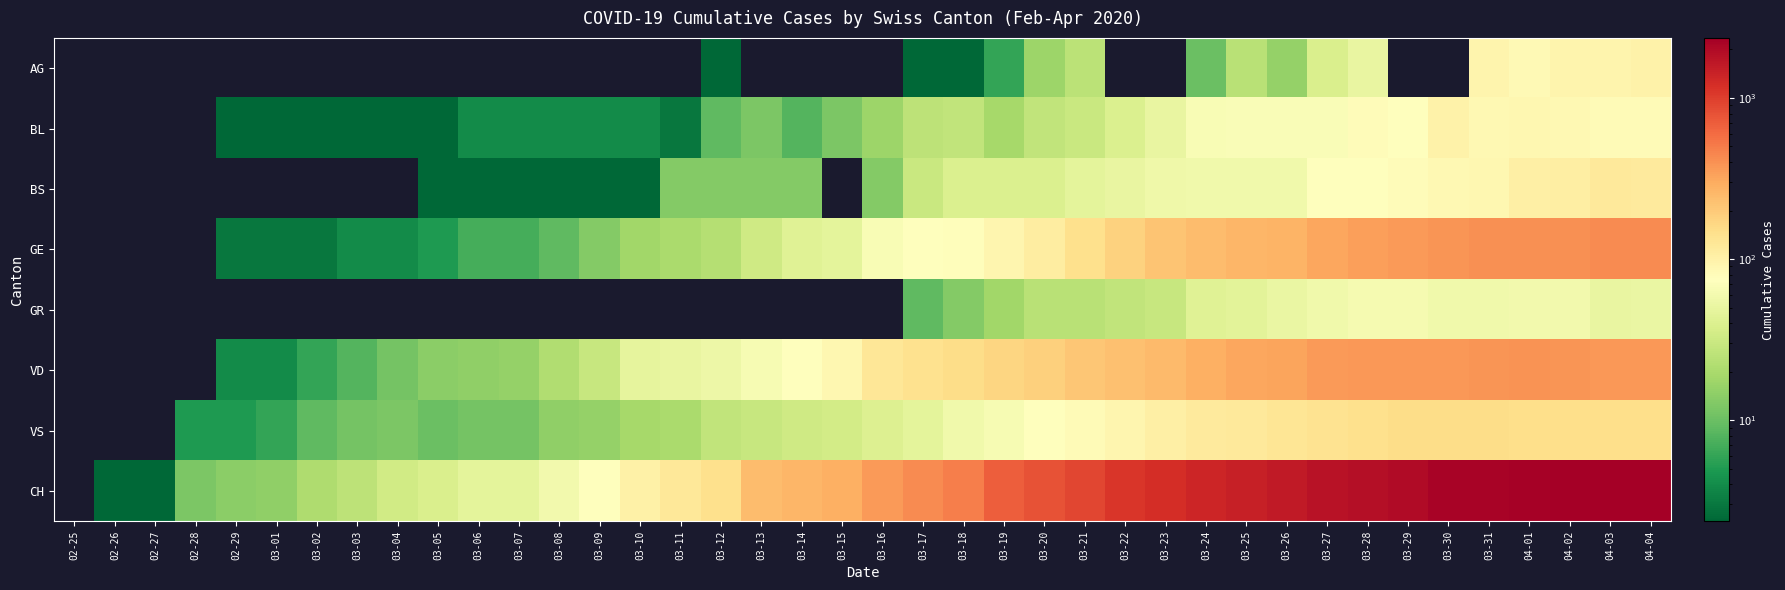

Rank the series at 03-11 from highest to lowest value.

CH, VD, GE, VS, BS, BL, AG, GR